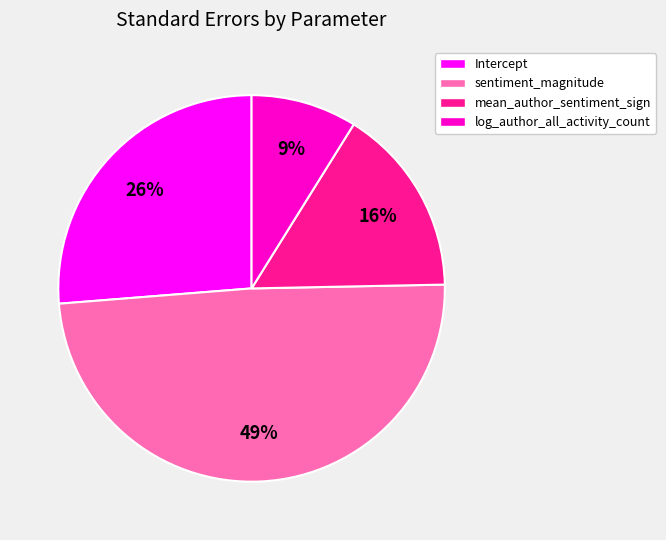

How many segments does this pie chart have?

4